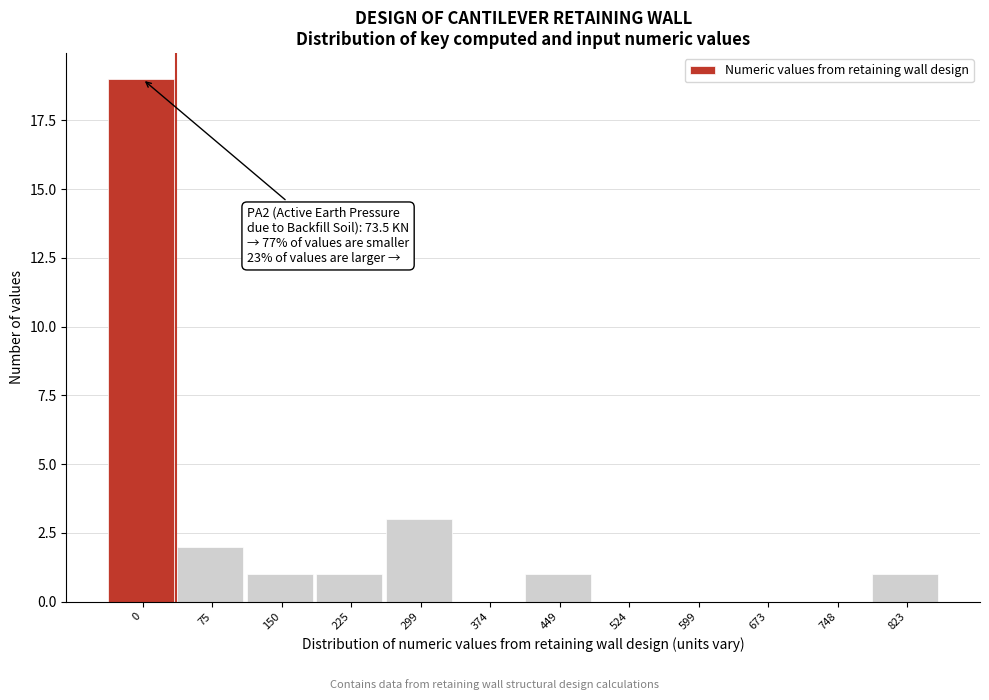

Reading left to right, extract all data points from this chart.

0=19	75=2	150=1	225=1	299=3	374=0	449=1	524=0	599=0	673=0	748=0	823=1